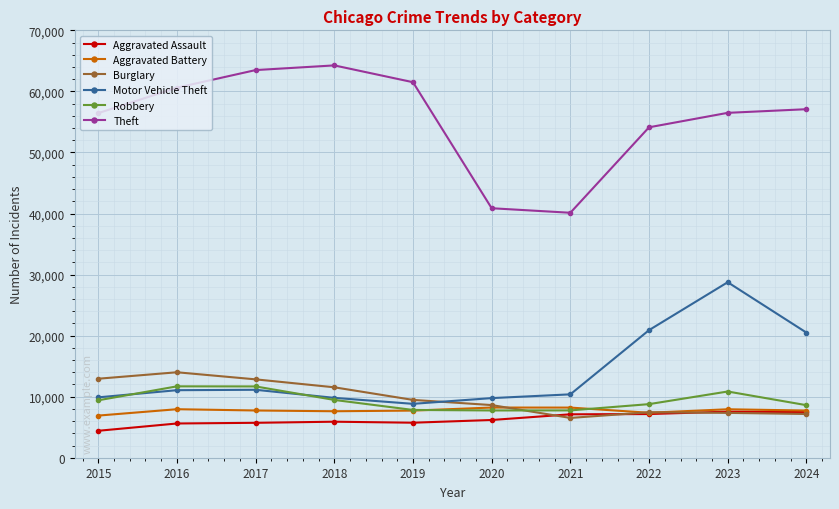

Which series has the widest spread of values?

Theft